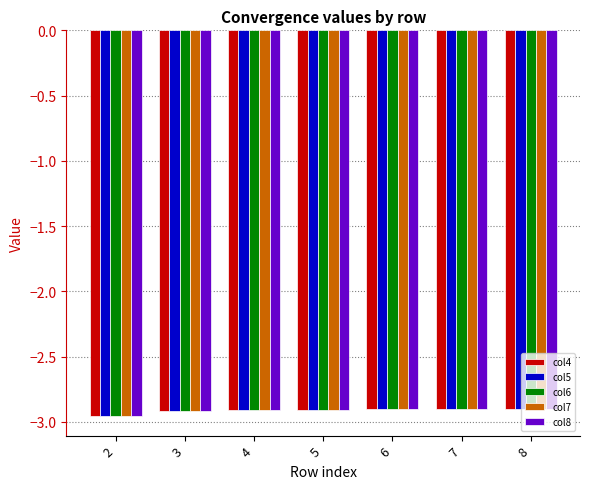

The value of col4 at 7 is -4.9. True or false?

False